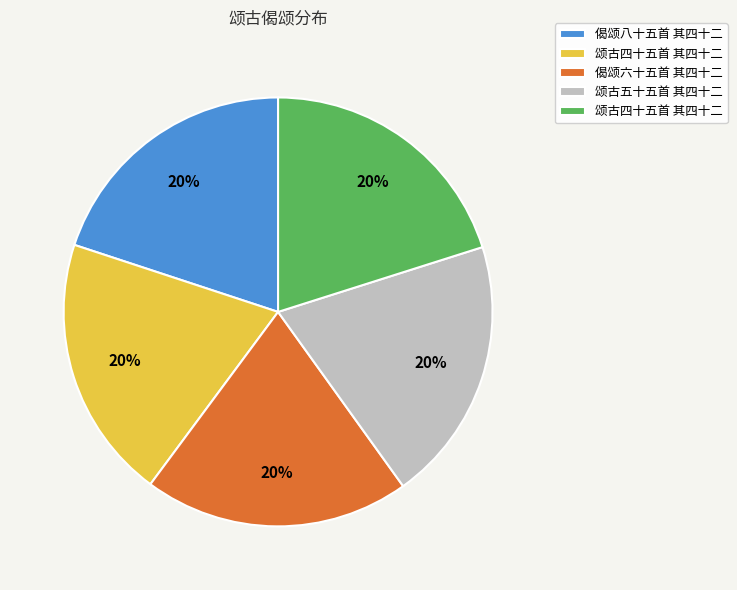

How many segments does this pie chart have?

5